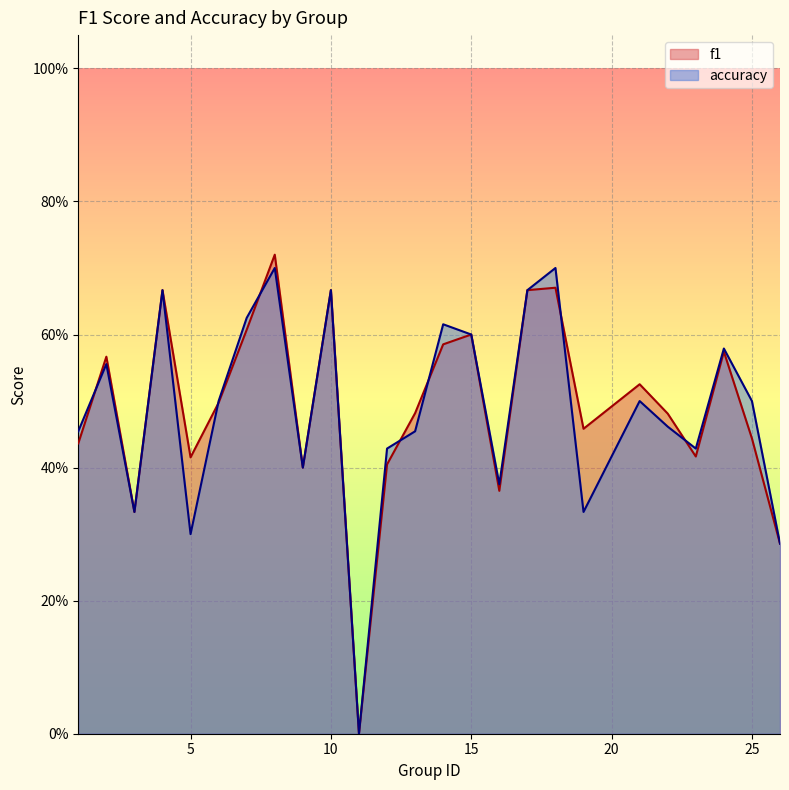

True or false: f1 and accuracy cross at least once.

True